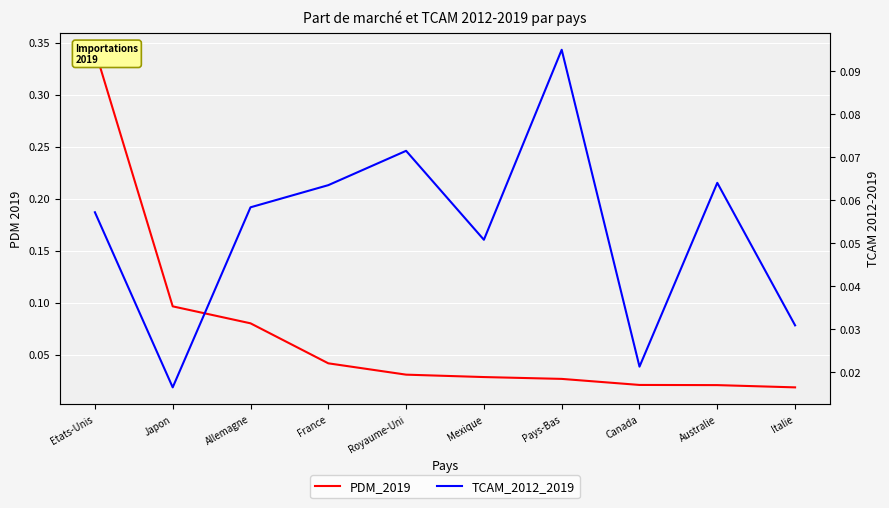

What is the label of the 10th point from the left?

Italie